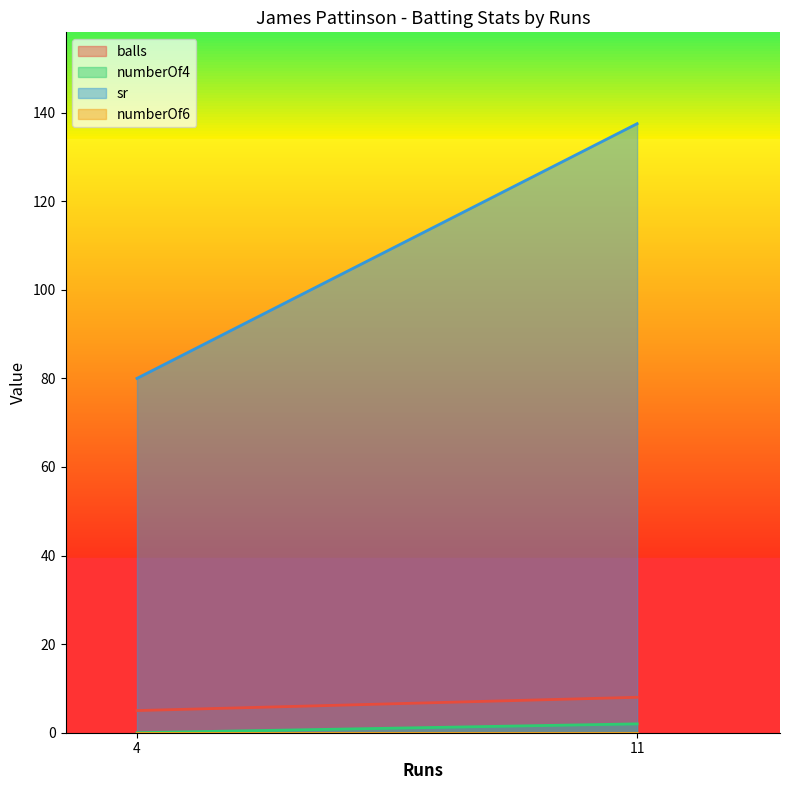

Which category has the lowest value in the numberOf6 series?

4